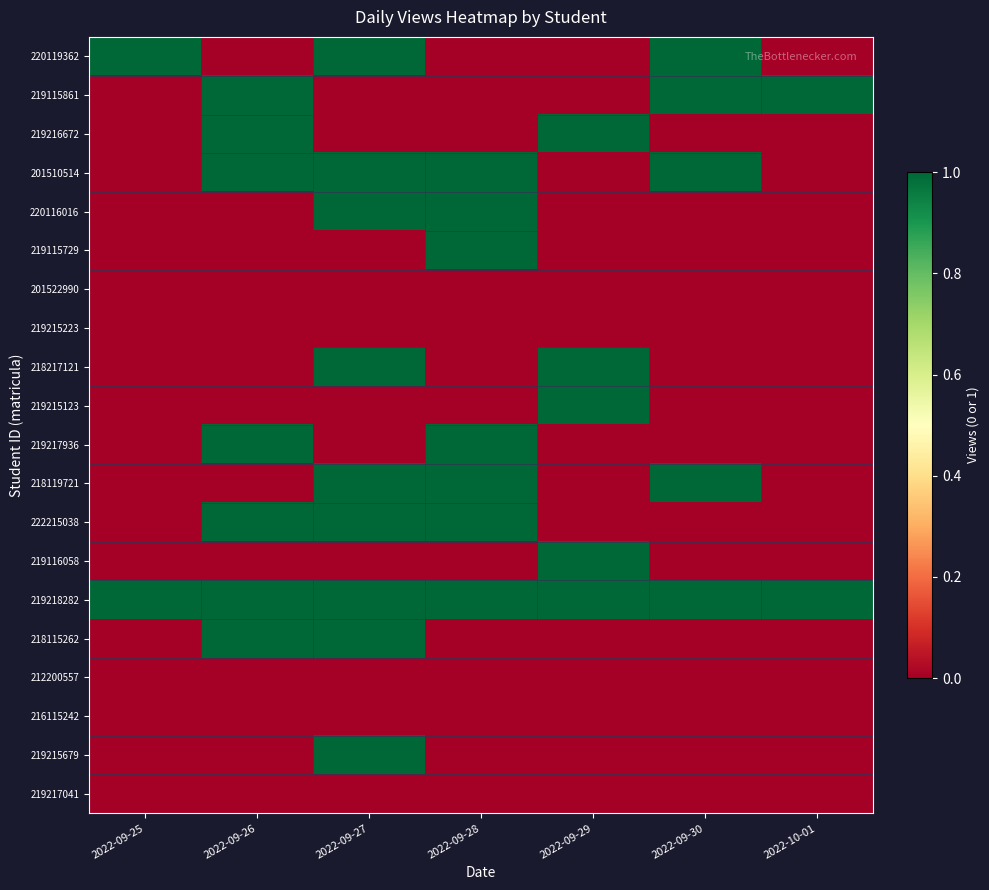

What is the difference between the highest and lowest values at 2022-09-26?

1